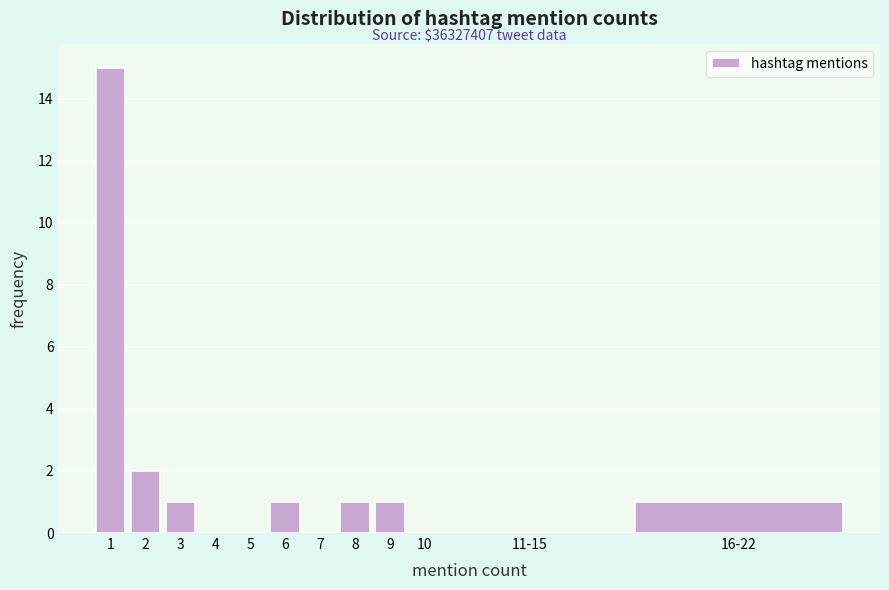

Reading left to right, transcribe all the data shown in this chart.

1=15	2=2	3=1	4=0	5=0	6=1	7=0	8=1	9=1	10=0	11-15=0	16-22=1